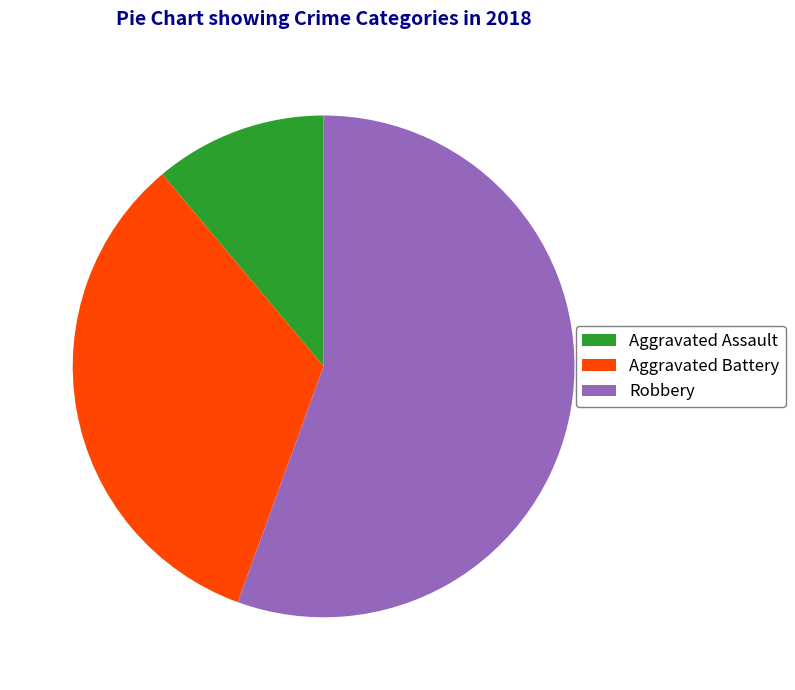

Which category has the biggest portion of the pie?

Robbery